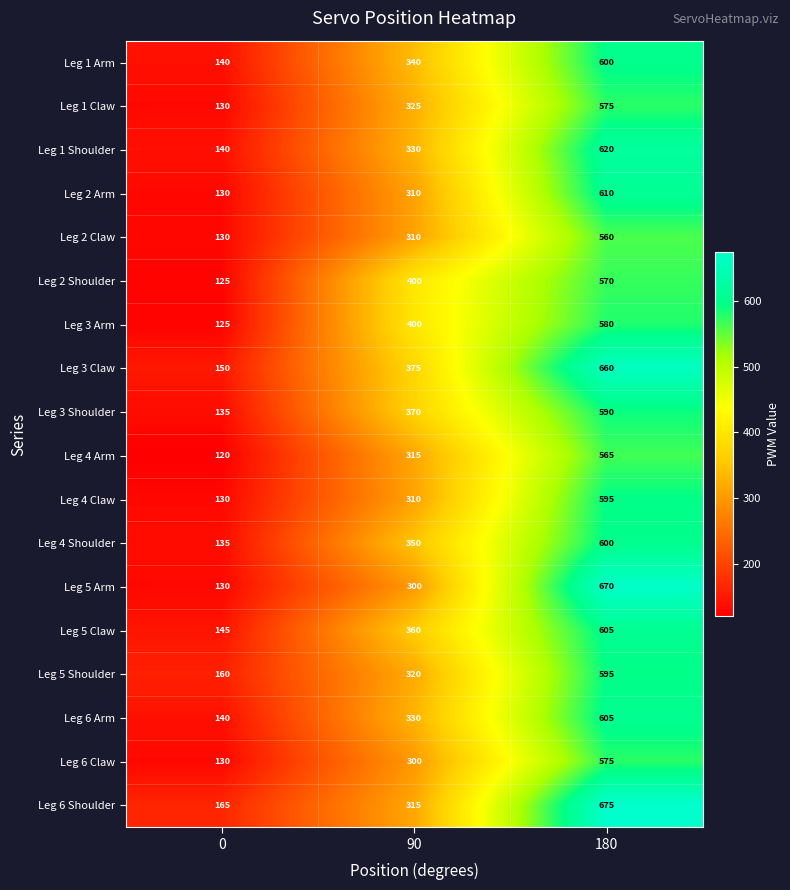

What is the difference between the maximum and minimum values in the Leg 5 Arm series?

540